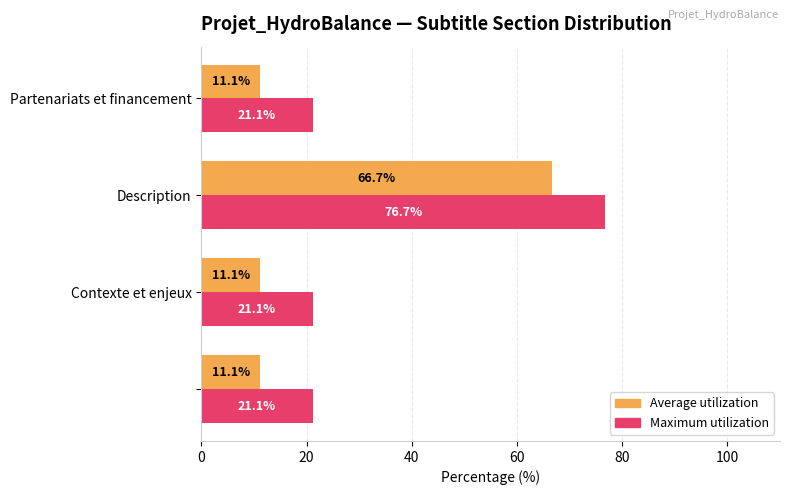

What is the smallest value displayed?

11.1